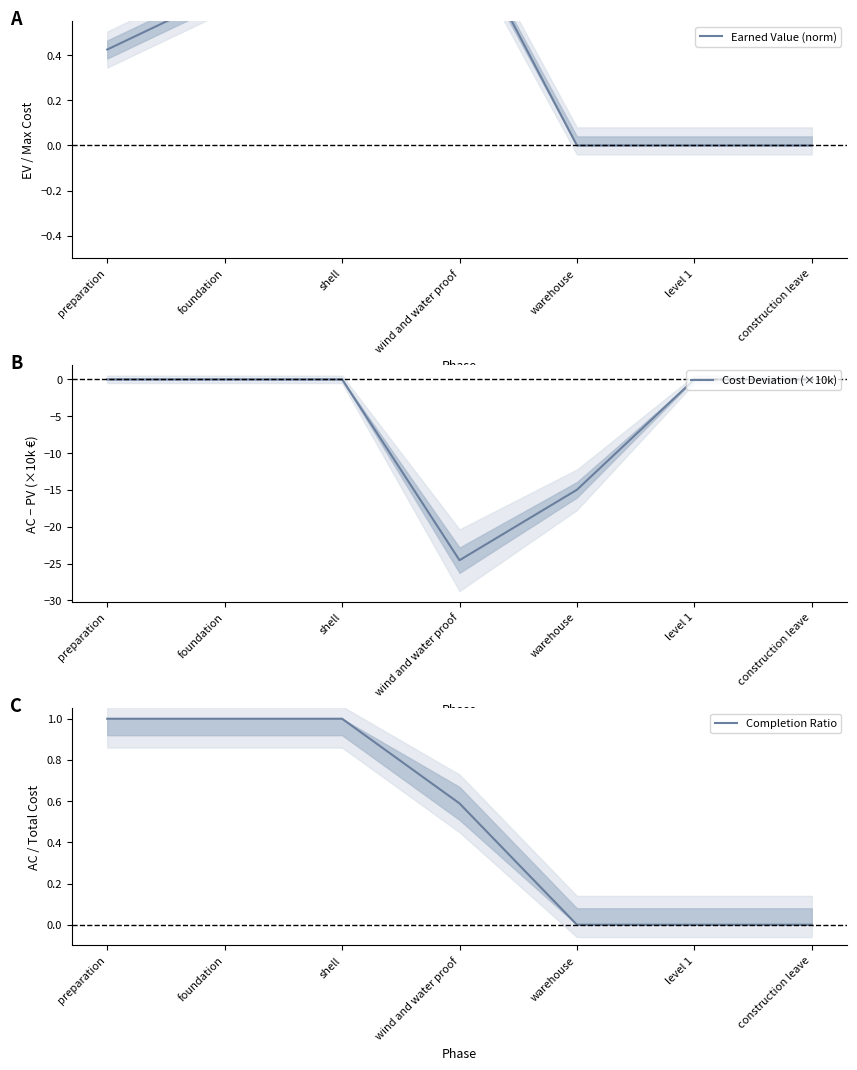

Is it true that Earned Value (norm) equals 0.0 at level 1?

True